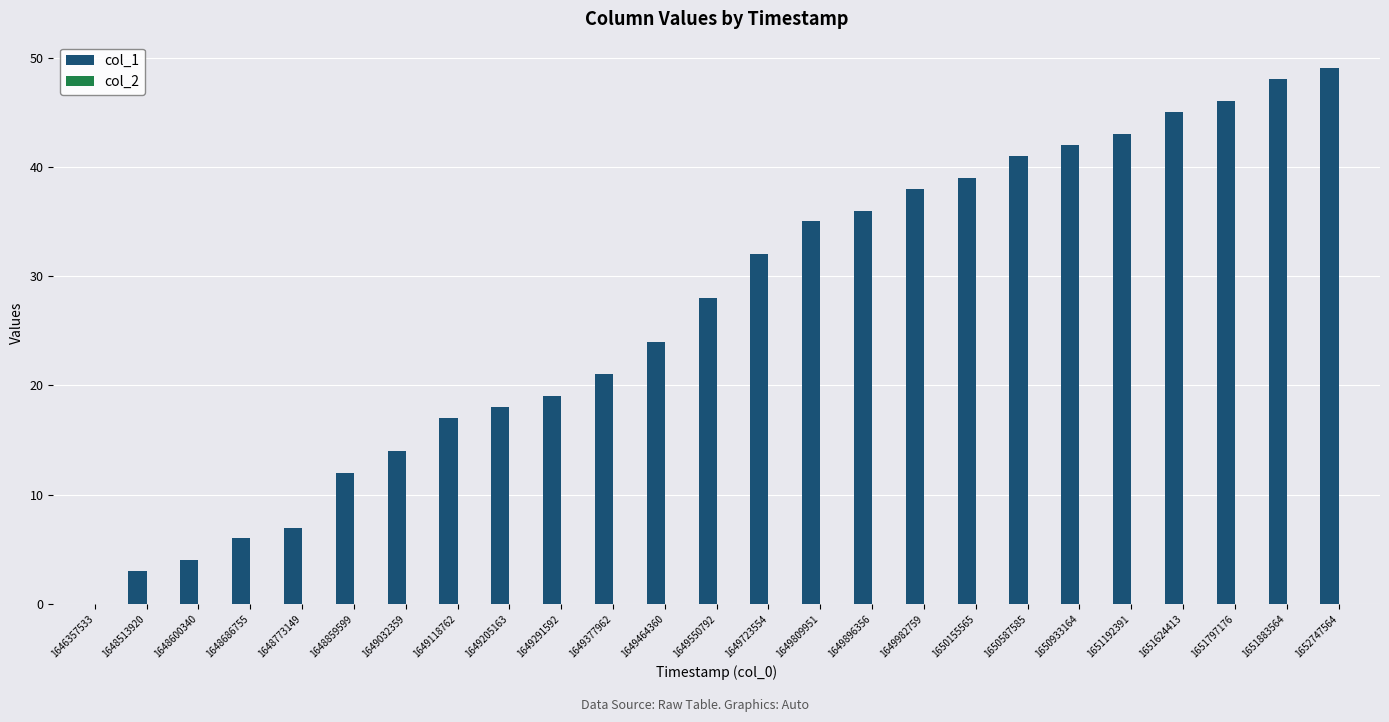

The value at 1650933164 is 75. True or false?

False